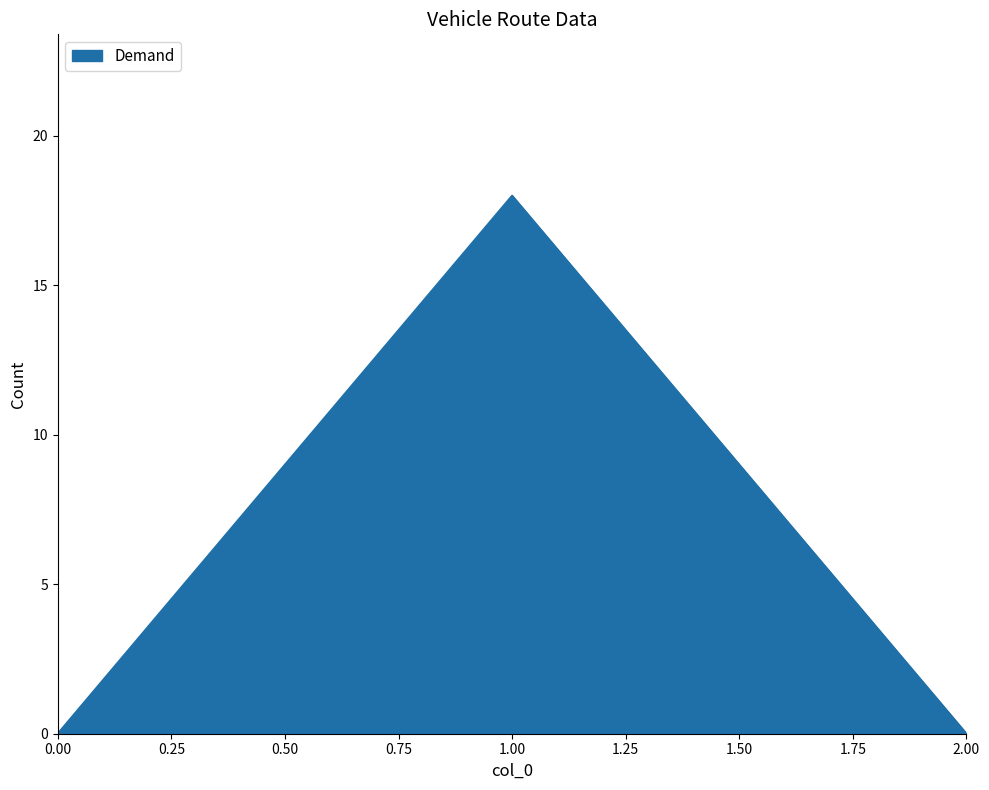

Between 1.00 and 0.00, which is larger?

1.00